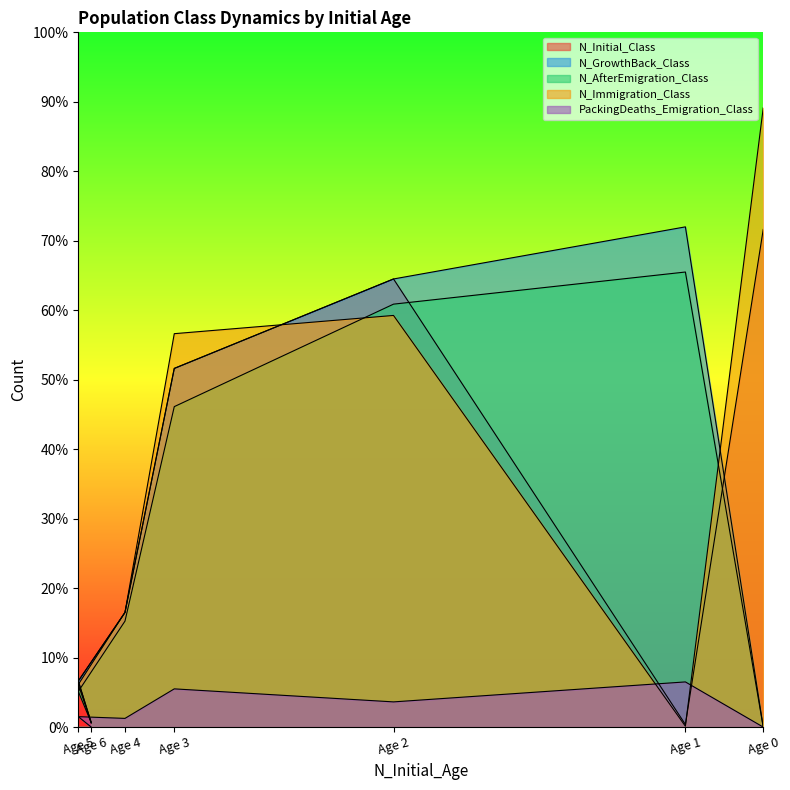

What is the maximum value shown in the chart?

713